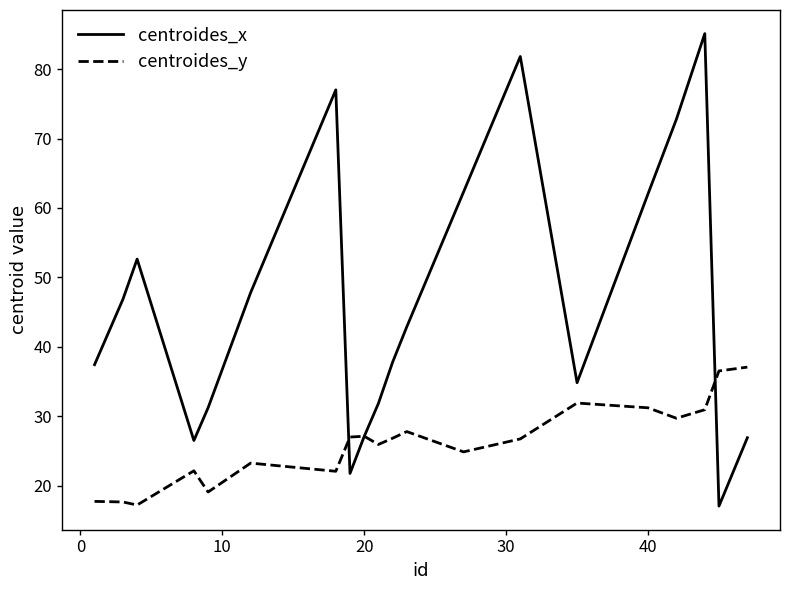

Which series has the largest total across all categories?

centroides_x